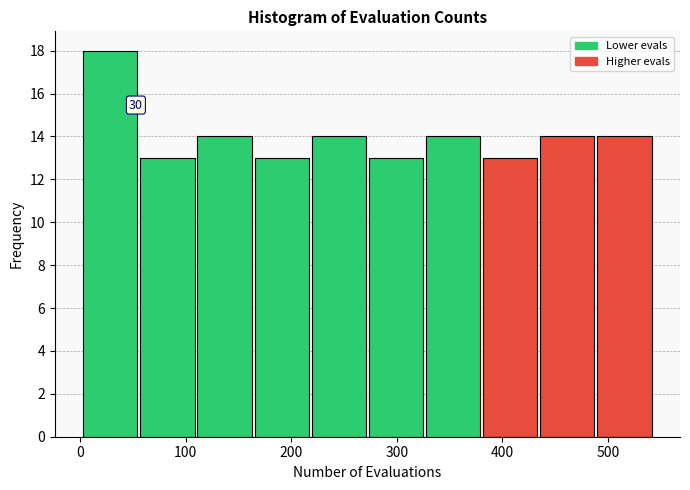

Which range on the x-axis has the tallest bar?

0 to 60